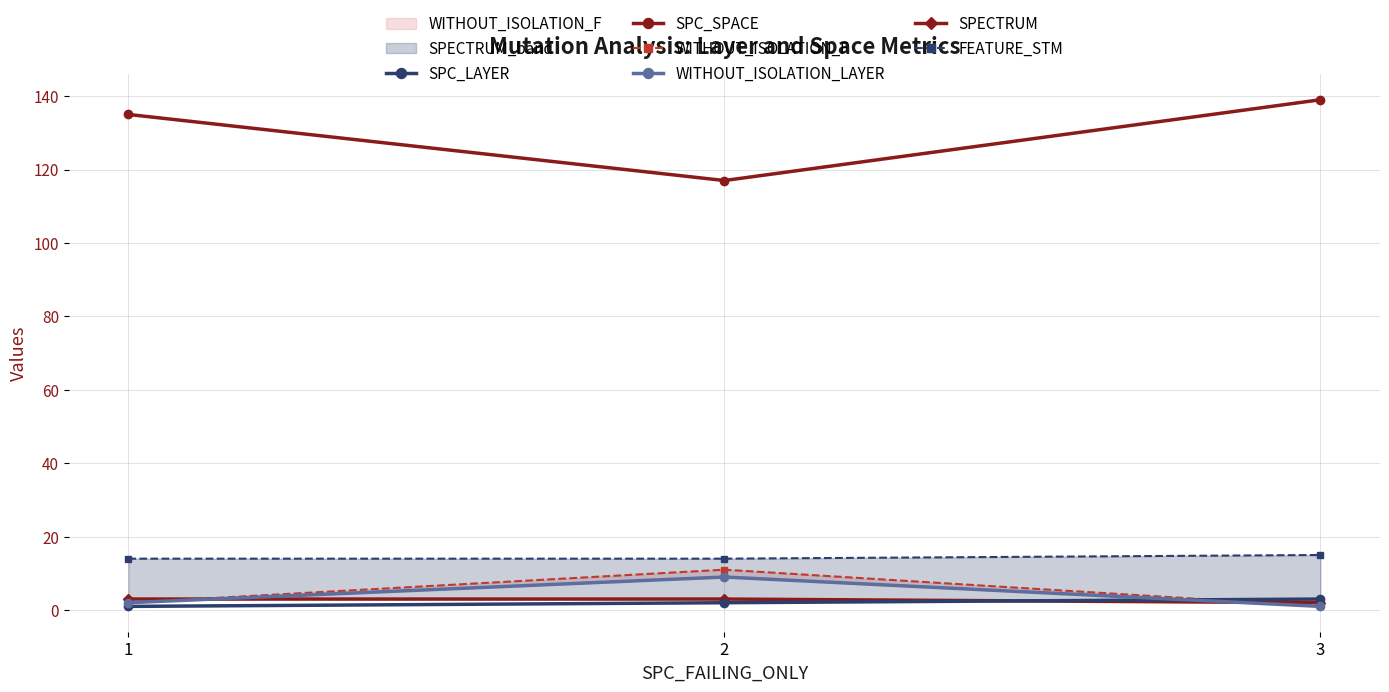

What value does the WITHOUT_ISOLATION_LAYER series have at 3?

1